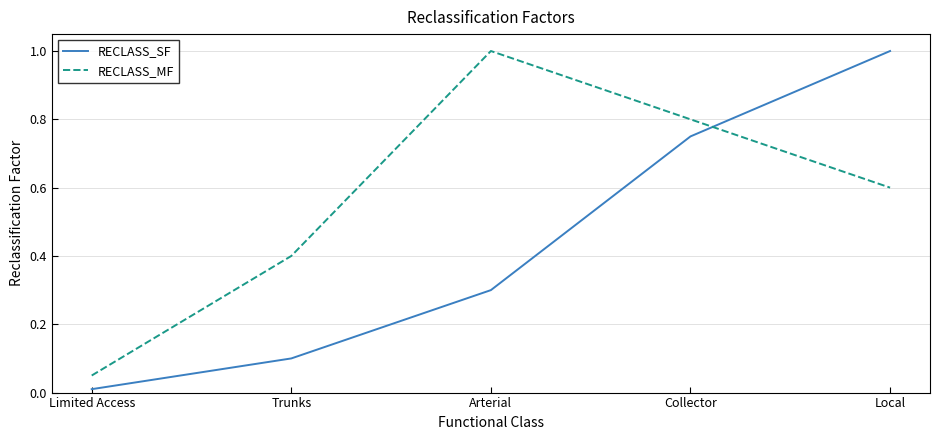

At how many categories does at least one series exceed 0?

5